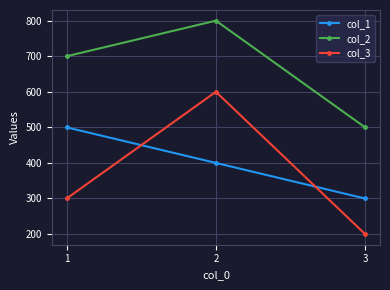

What is the value of the col_3 point at the 3rd from the left?

200